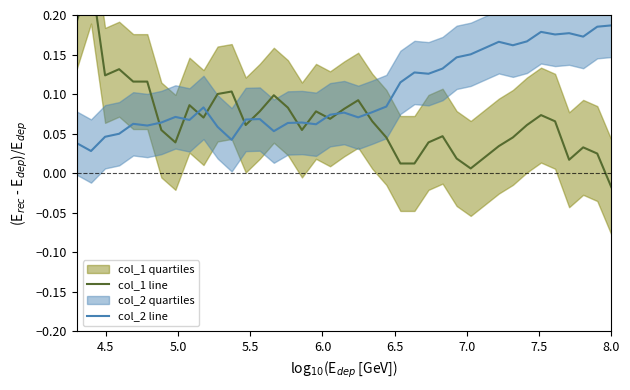

Is the value of col_2 line at 33 greater than the value of col_1 line at 14?

Yes